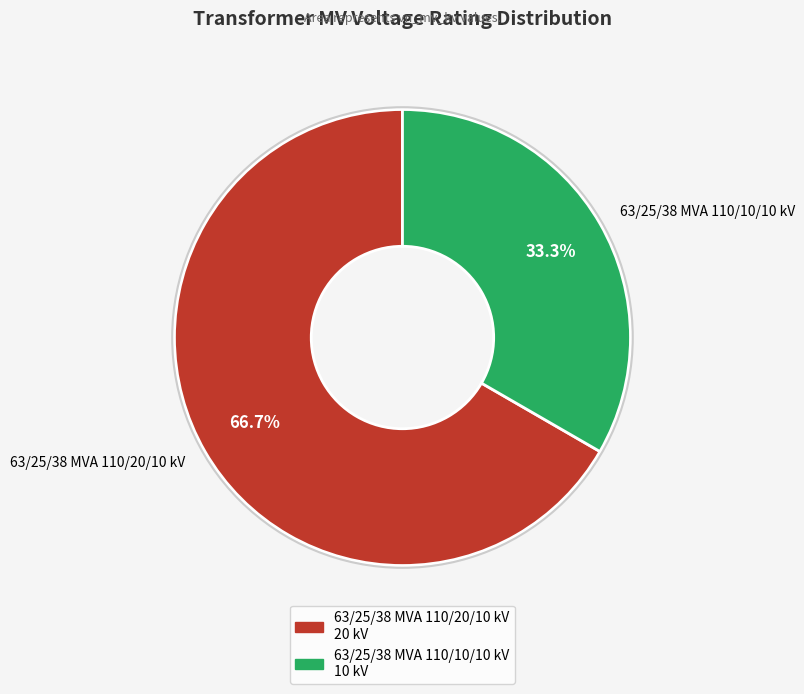

To the nearest percent, what is the difference between the largest and smallest slice percentages?

33%